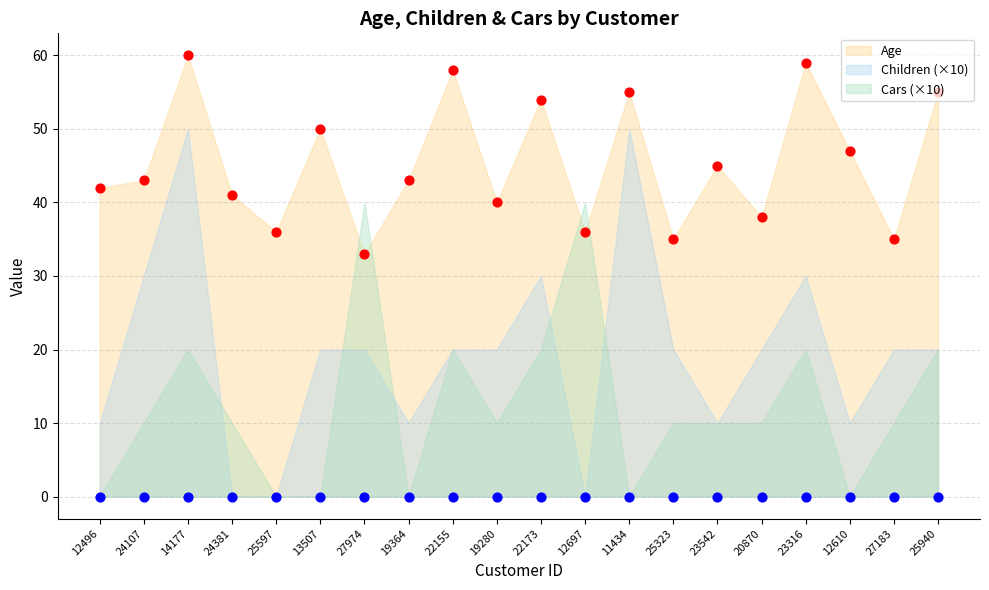

What is the total value across all series at 27183?

38